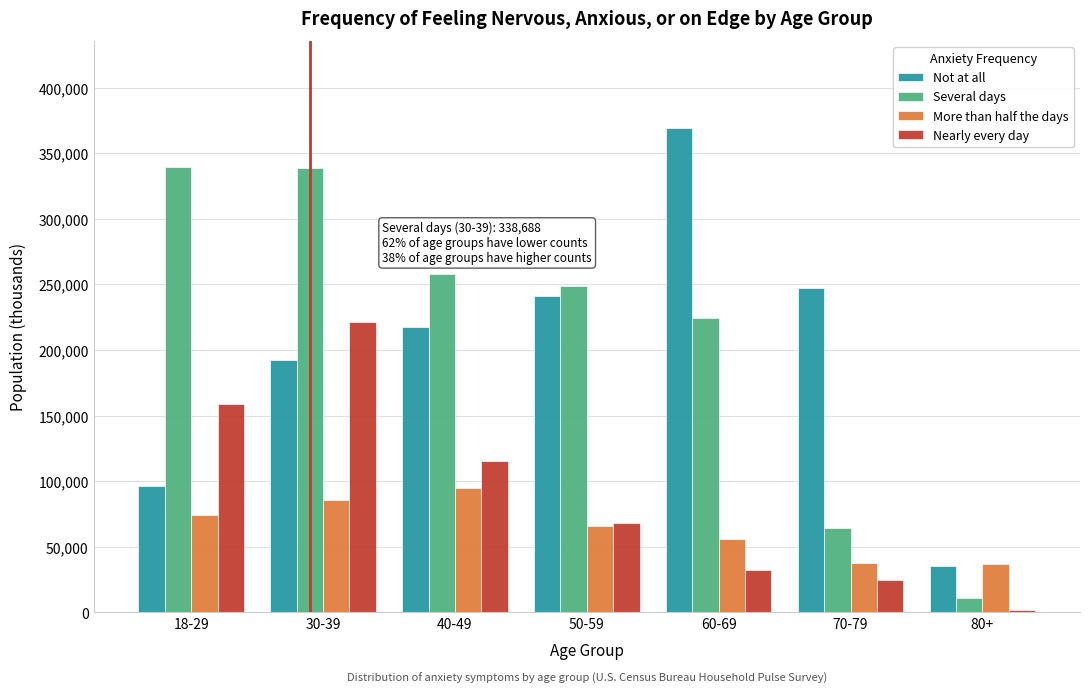

At 18-29, list the series in order from largest to smallest.

Several days, Nearly every day, Not at all, More than half the days